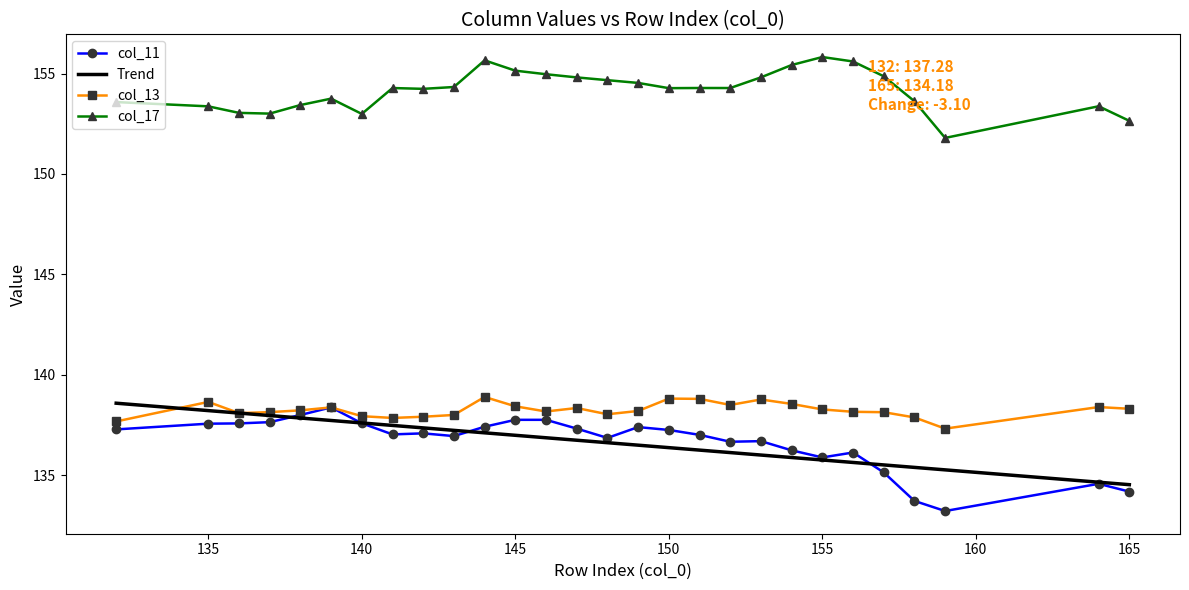

What is the sum of all Trend values?

3826.2